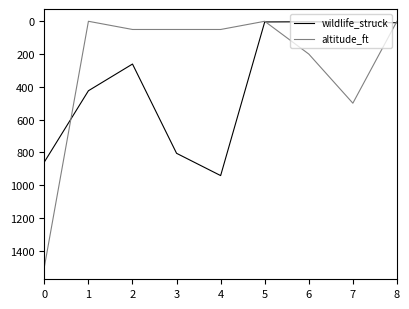

Rank the series at 1 from lowest to highest value.

altitude_ft, wildlife_struck